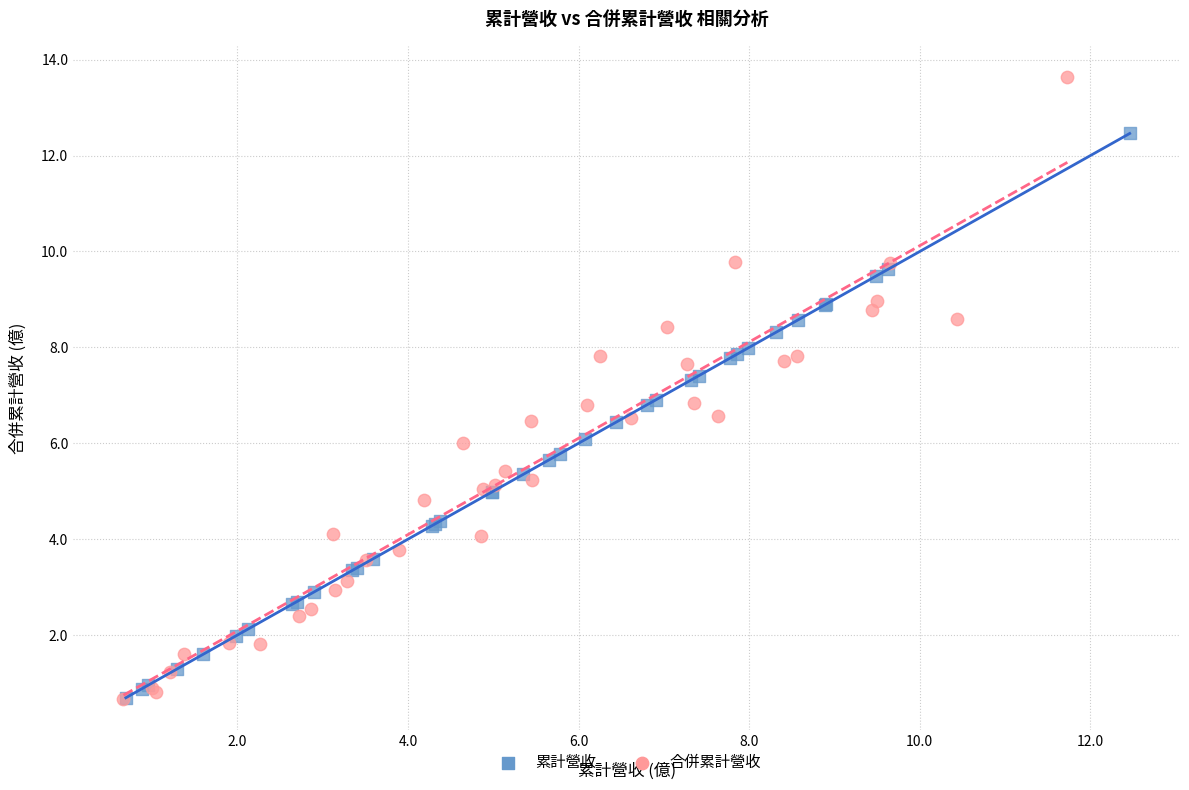

Which series reaches the maximum Y coordinate?

合併累計營收